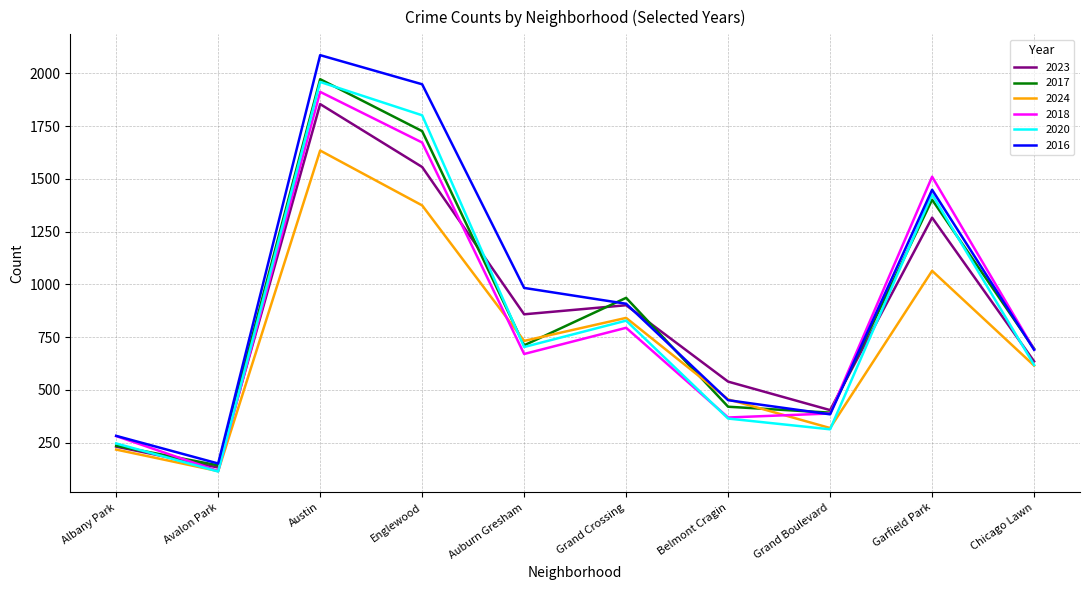

What is the minimum value for 2018?

115